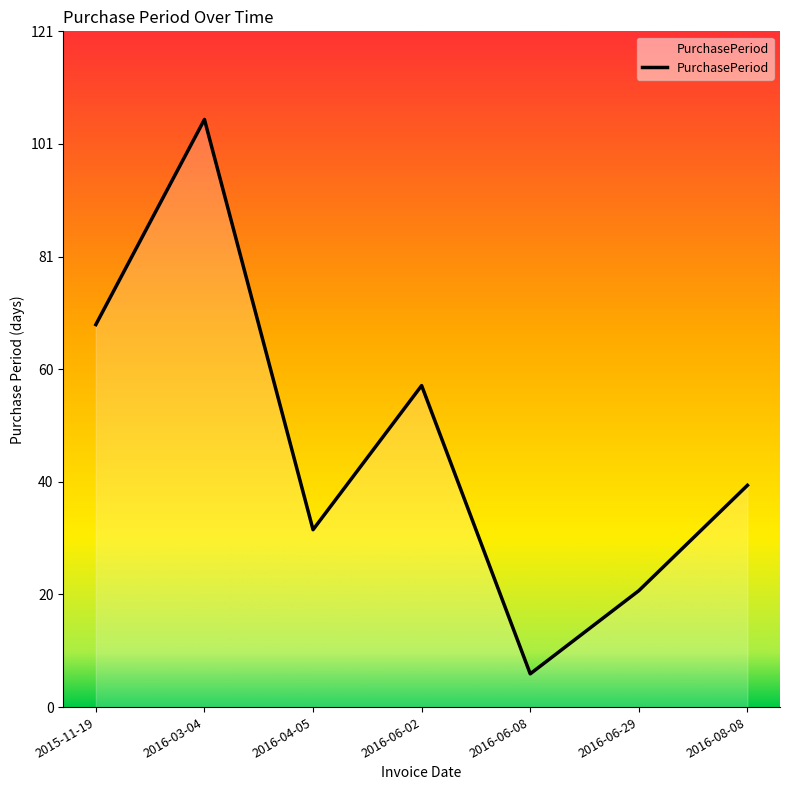

Which has a higher value, 2015-11-19 or 2016-06-02?

2015-11-19